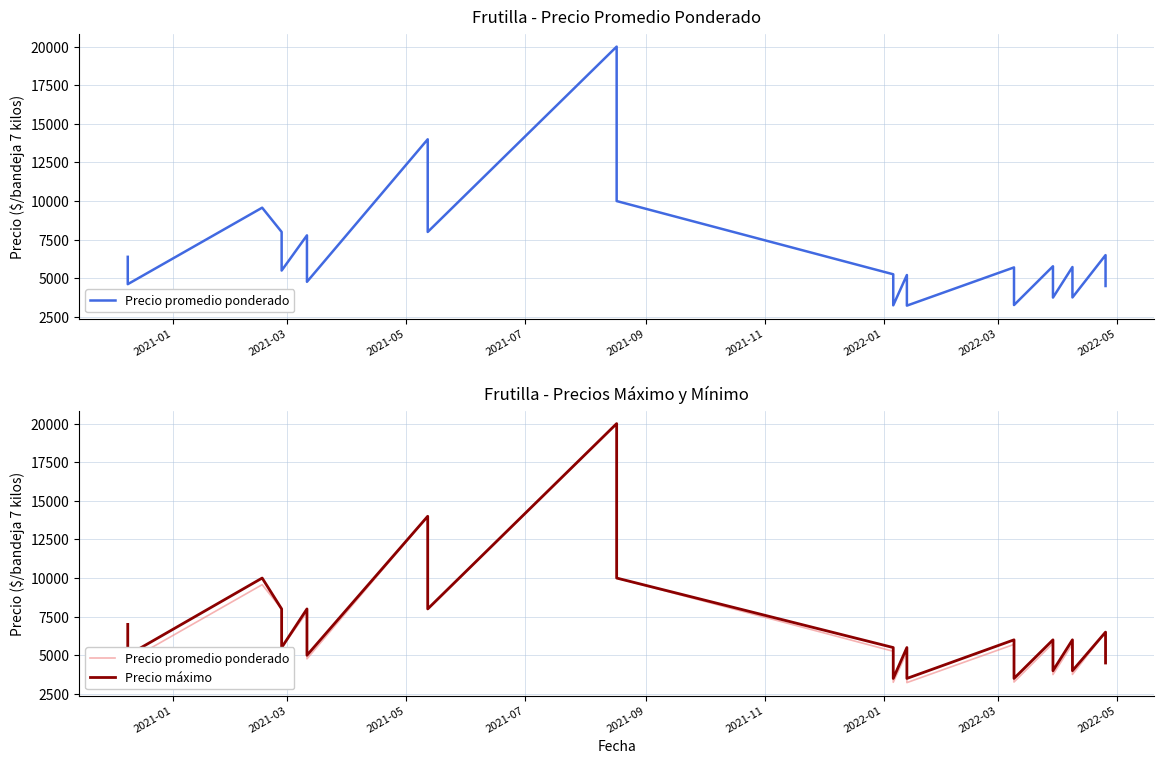

List the series in order of their peak value, lowest first.

Precio promedio ponderado, Precio máximo